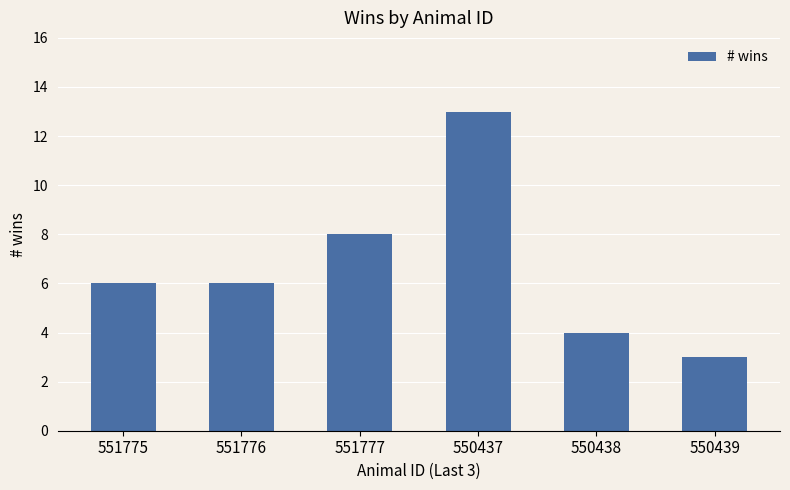

Reading left to right, what are all the values shown in this chart?

6	6	8	13	4	3